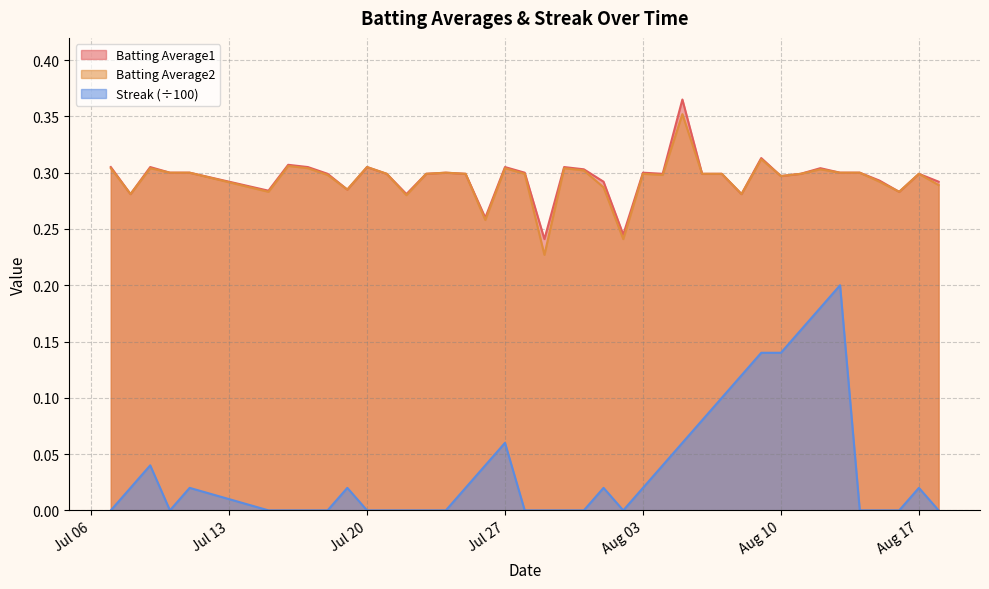

What is the difference between the maximum and minimum values in the Batting Average2 series?

0.1